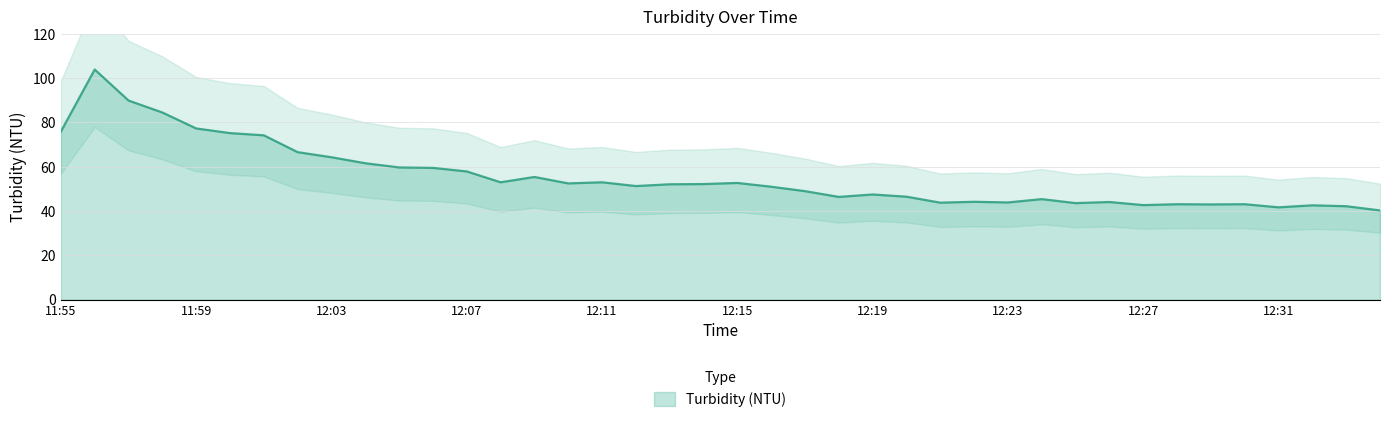

What is the difference between the maximum and minimum values?

63.6